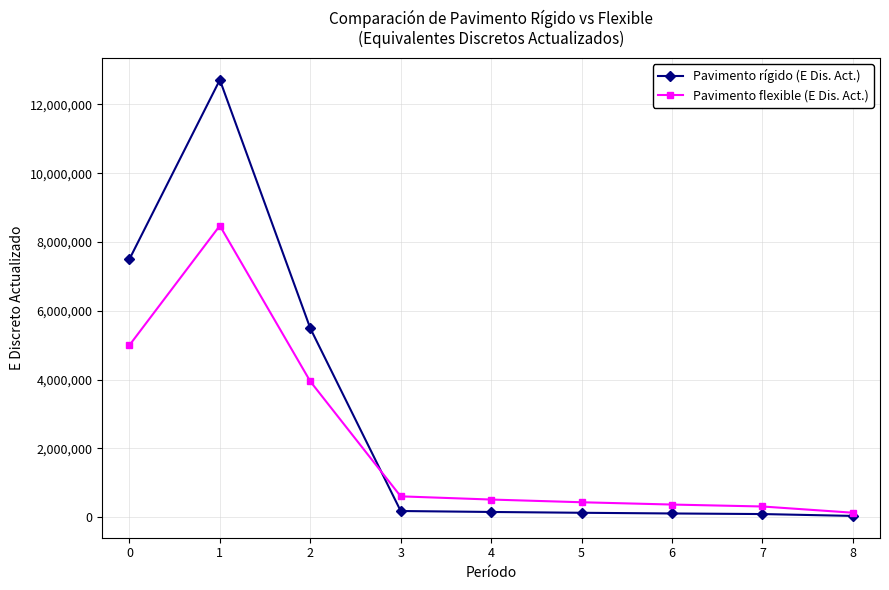

Where is the first local maximum for Pavimento flexible (E Dis. Act.)?

1